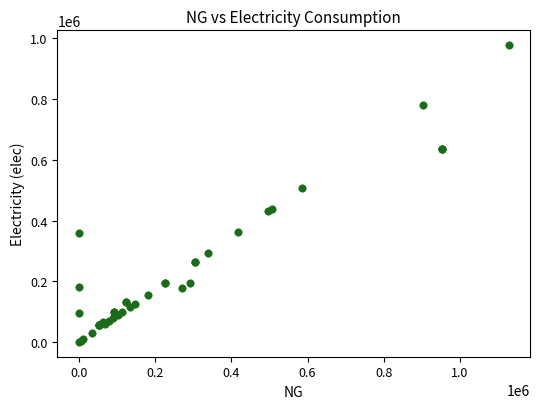

What Y value in the scatter plot is closest to 489071?

508126.7